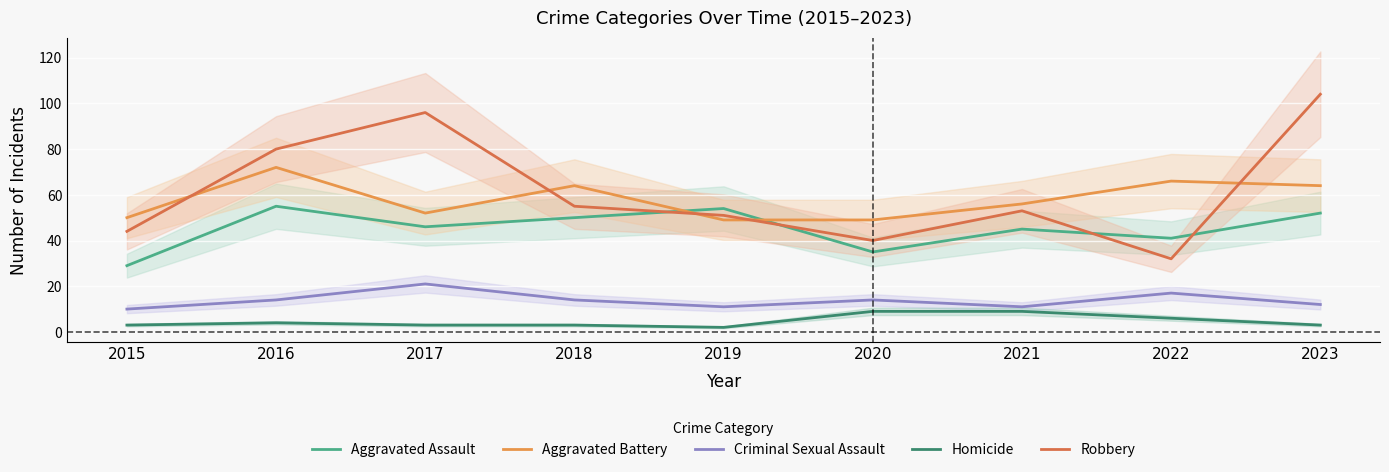

What is the greatest value displayed?

104